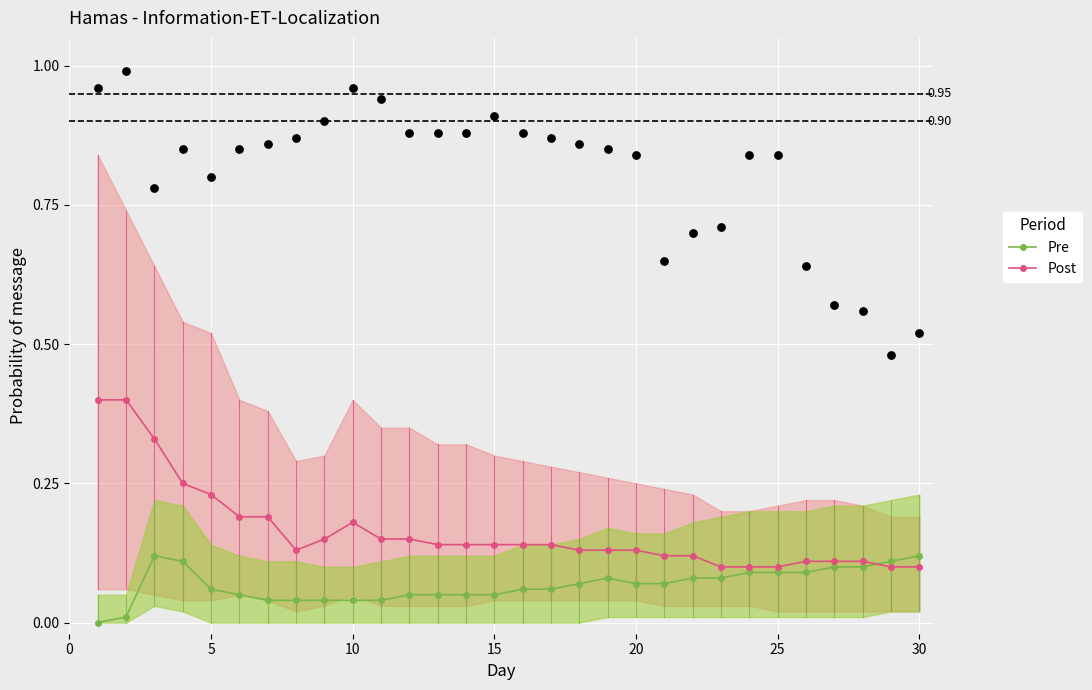

Which series has the largest total across all categories?

Post